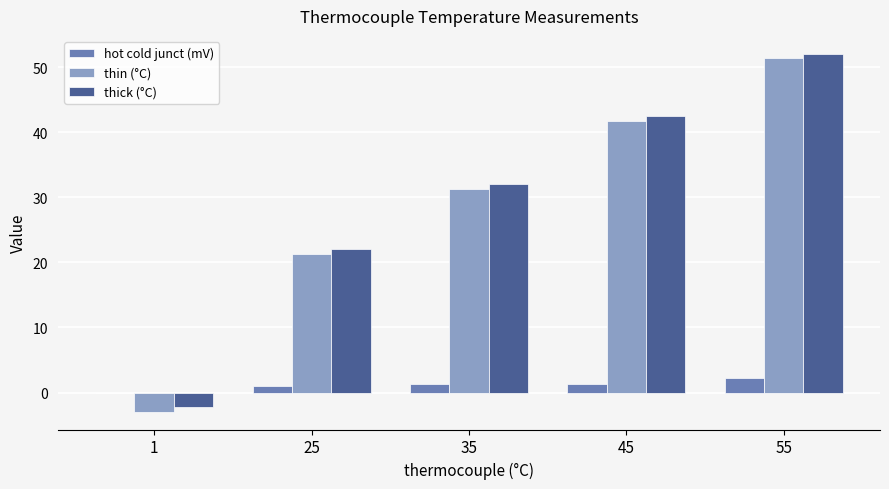

Between 45 and 55, which series saw the biggest shift?

thin (°C)